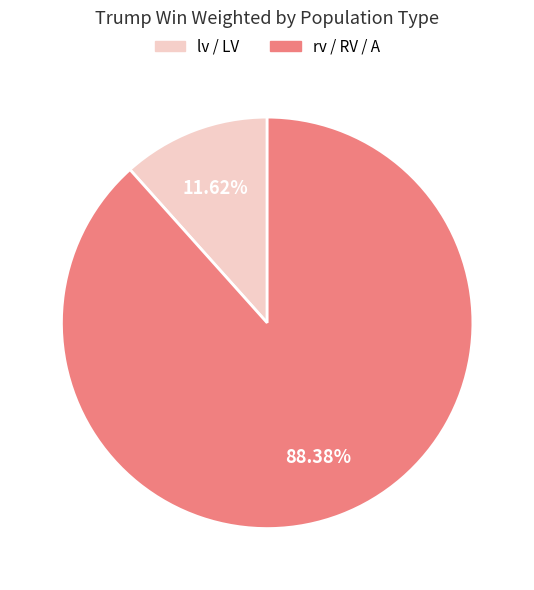

Does any single category account for the majority?

Yes